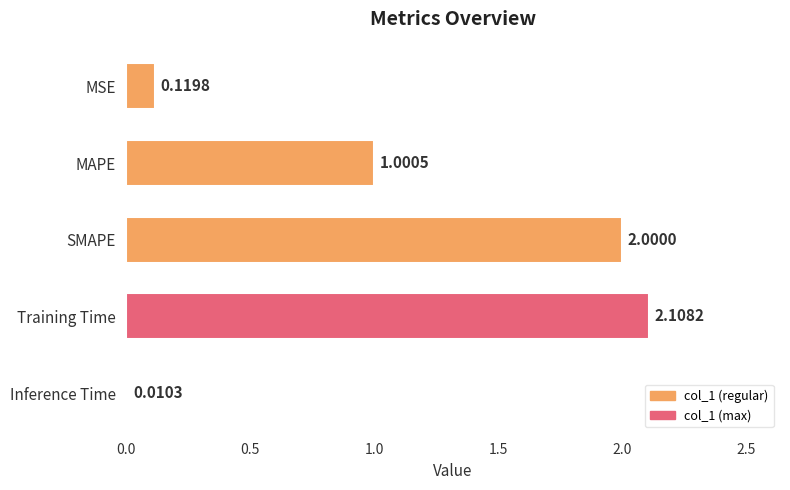

What is the average value?

1.0